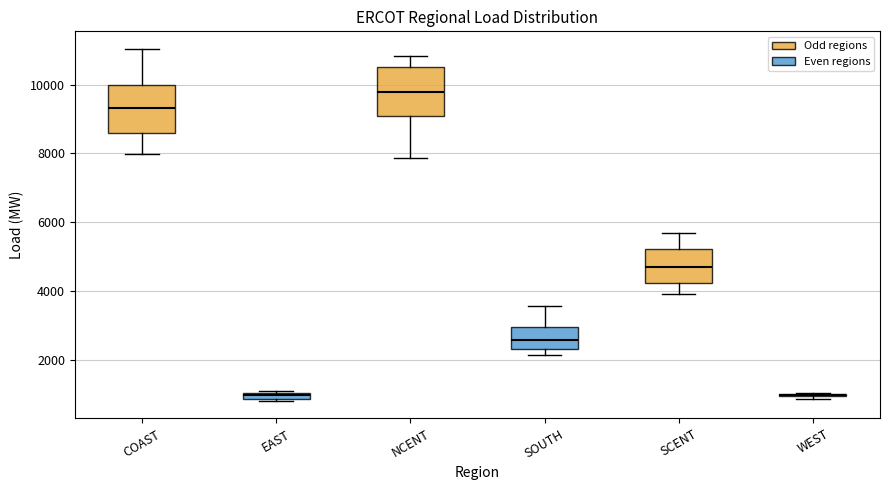

Where is the lower edge of the box for EAST on the y-axis? The values are not printed on the chart, so give them approximately, as read against the axis.

800